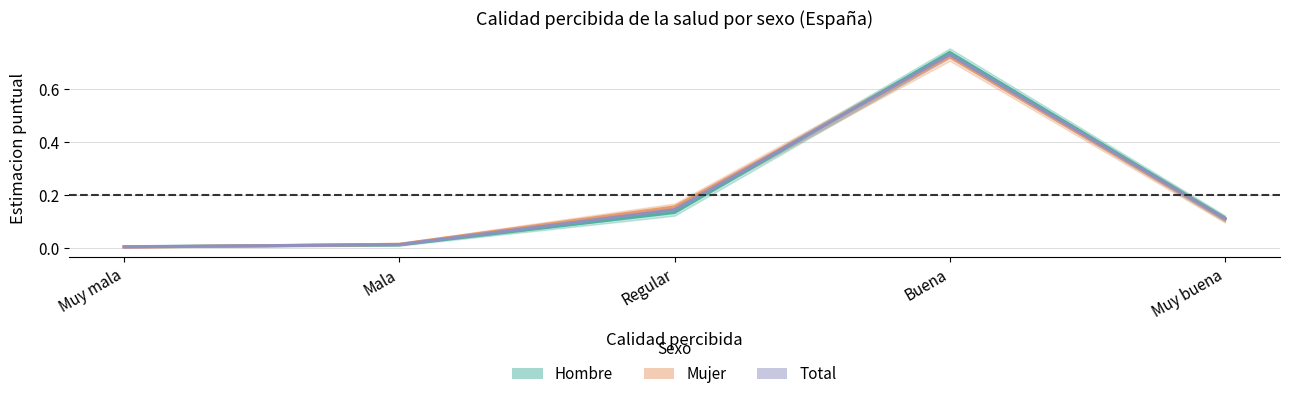

Reading right to left, extract all data points from this chart.

Hombre: Muy buena=0.1	Buena=0.7	Regular=0.1	Mala=0.0	Muy mala=0.0
Mujer: Muy buena=0.1	Buena=0.7	Regular=0.2	Mala=0.0	Muy mala=0.0
Total: Muy buena=0.1	Buena=0.7	Regular=0.1	Mala=0.0	Muy mala=0.0